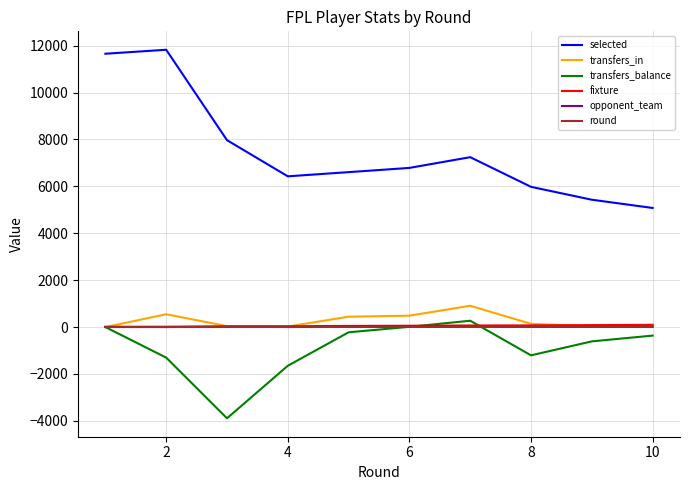

Which series has the widest spread of values?

selected